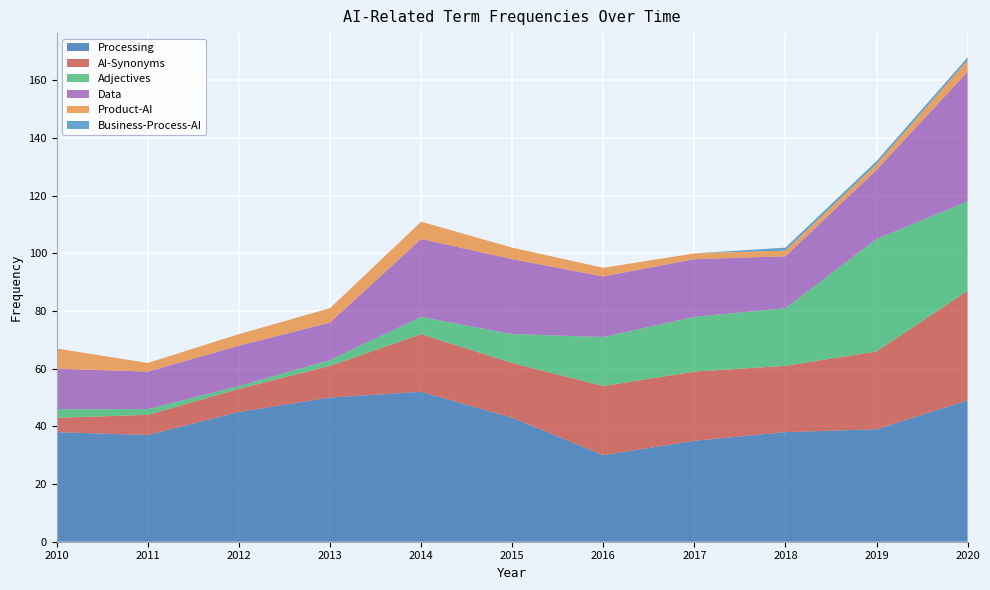

Reading left to right, transcribe all the data shown in this chart.

Processing: 38	37	45	50	52	43	30	35	38	39	49
AI-Synonyms: 5	7	8	11	20	19	24	24	23	27	38
Adjectives: 3	2	1	2	6	10	17	19	20	39	31
Data: 14	13	14	13	27	26	21	20	18	24	45
Product-AI: 7	3	4	5	6	4	3	2	2	2	4
Business-Process-AI: 0	0	0	0	0	0	0	0	1	1	1